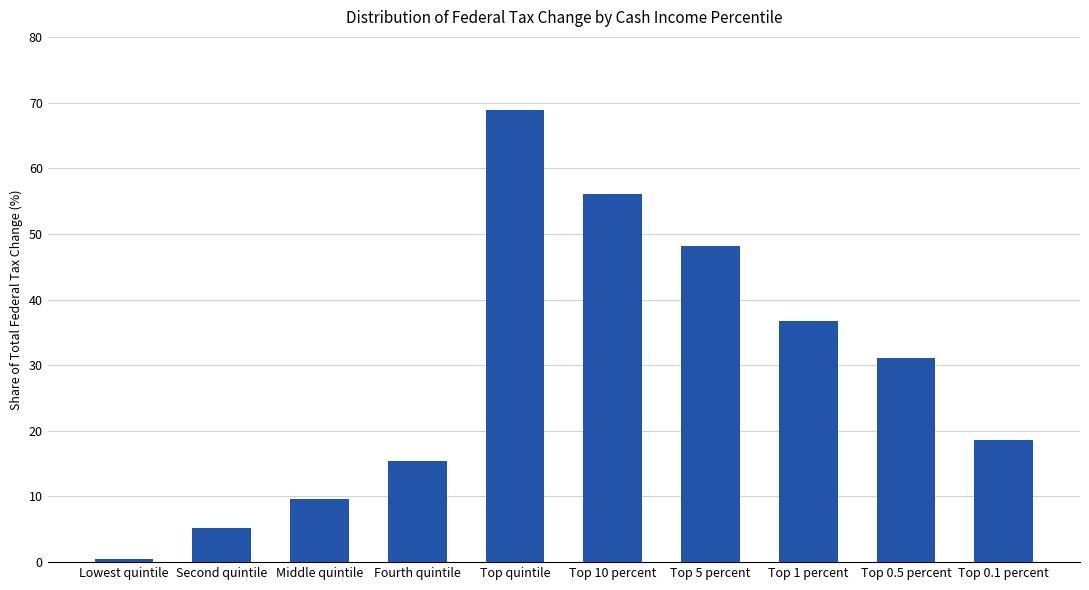

What is the label of the 6th bar from the left?

Top 10 percent